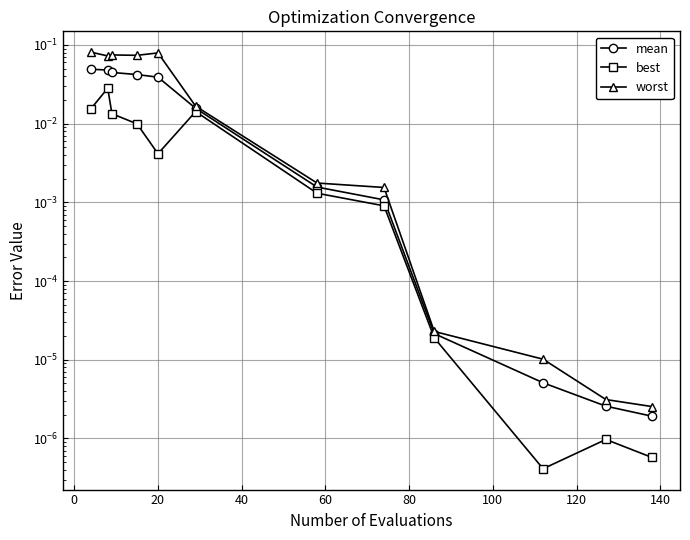

How many data points does each series have?

12